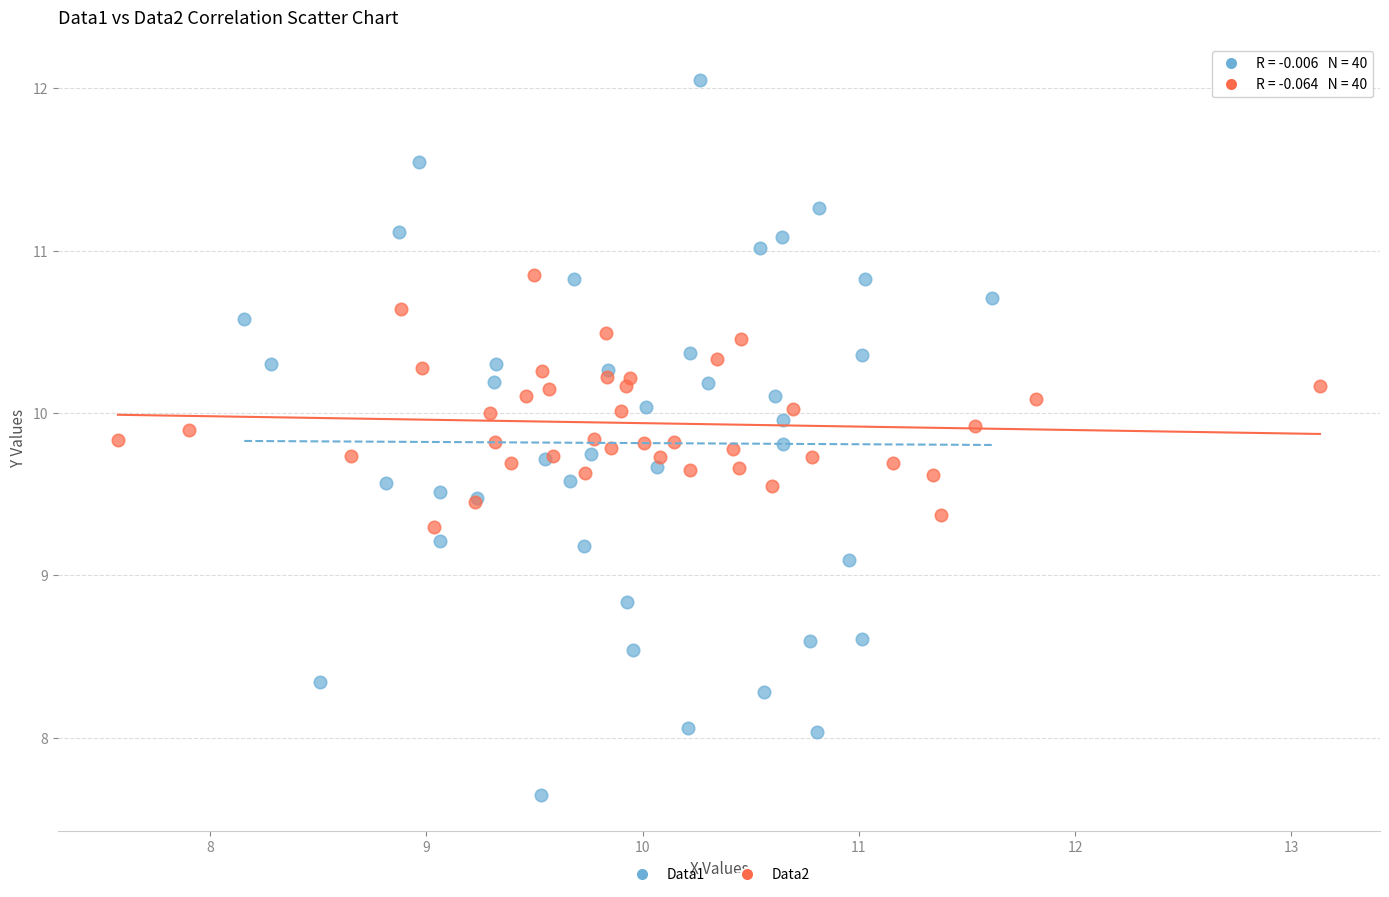

Which series reaches the minimum Y coordinate?

Data1